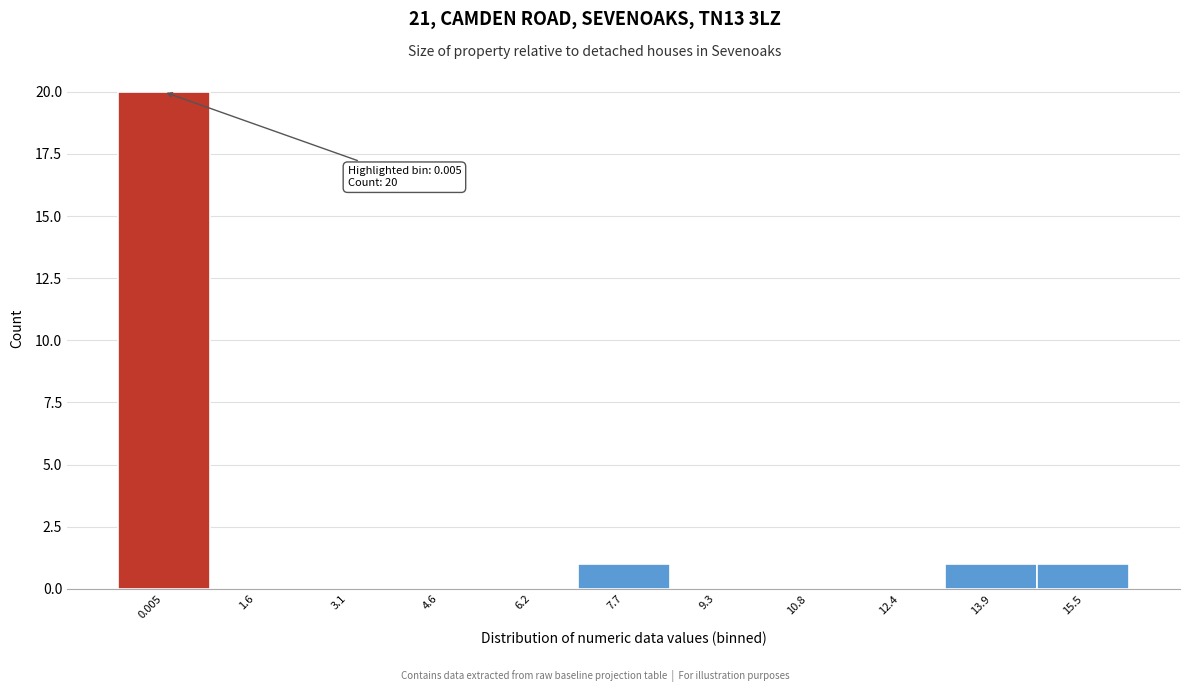

Reading left to right, list all the values displayed in this chart.

0.005=20	1.6=0	3.1=0	4.6=0	6.2=0	7.7=1	9.3=0	10.8=0	12.4=0	13.9=1	15.5=1